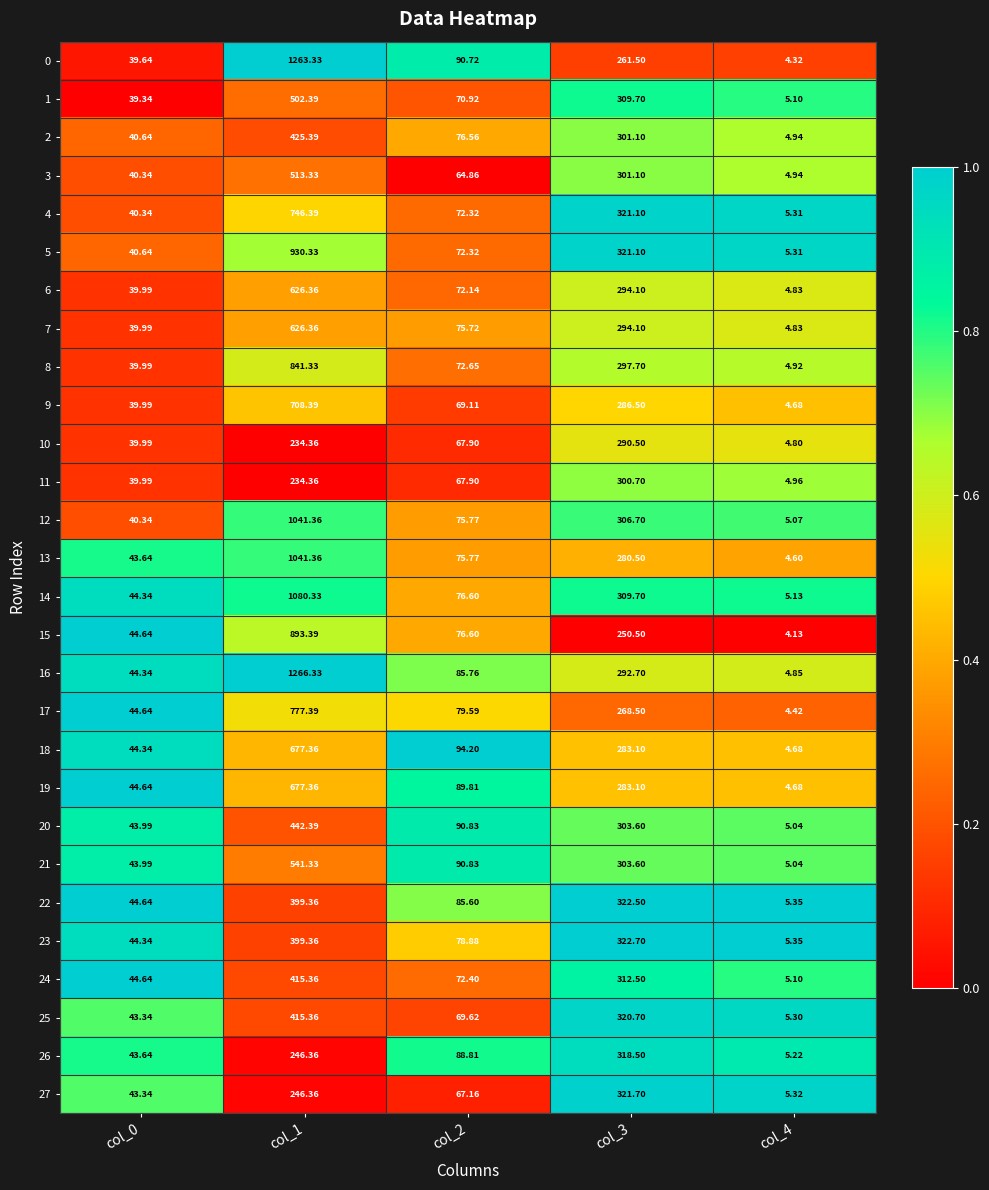

Is the value of 14 at col_2 greater than the value of 26 at col_2?

No